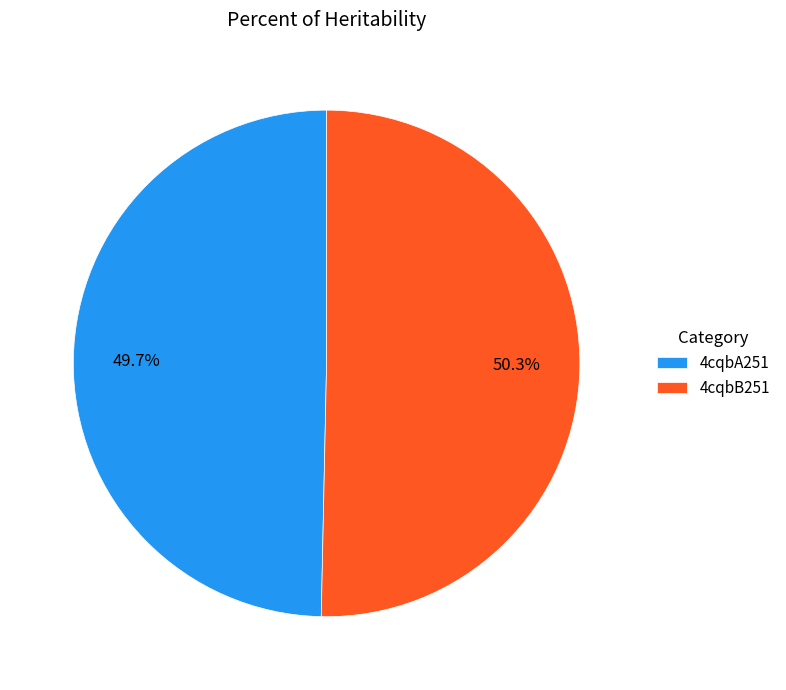

The 4cqbA251 slice represents 63% of the pie. True or false?

False